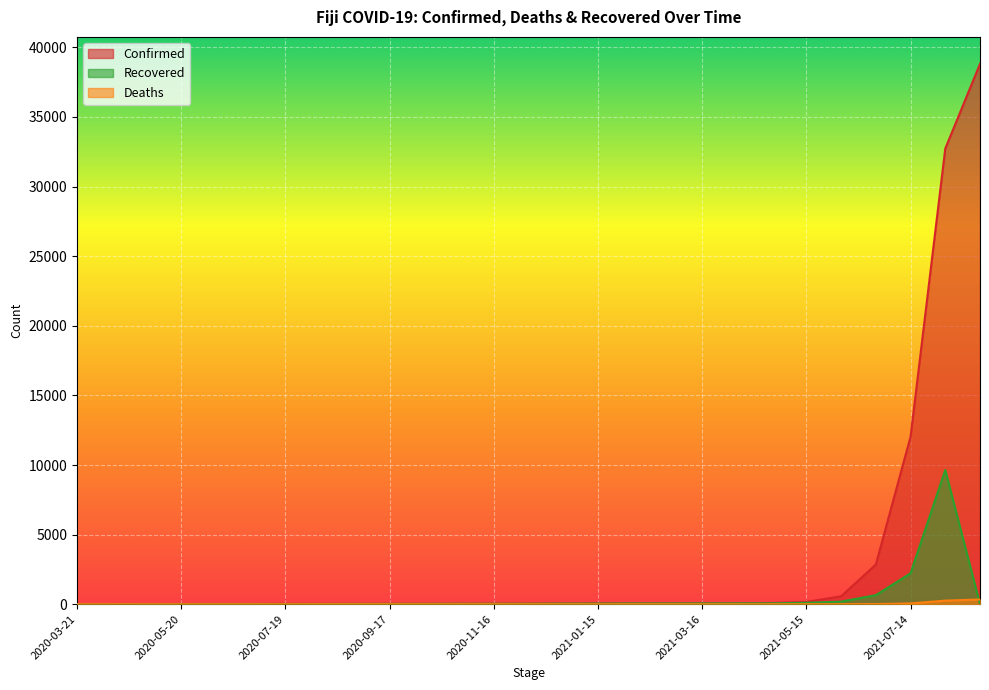

Does the chart display data point markers on the line(s)?

No